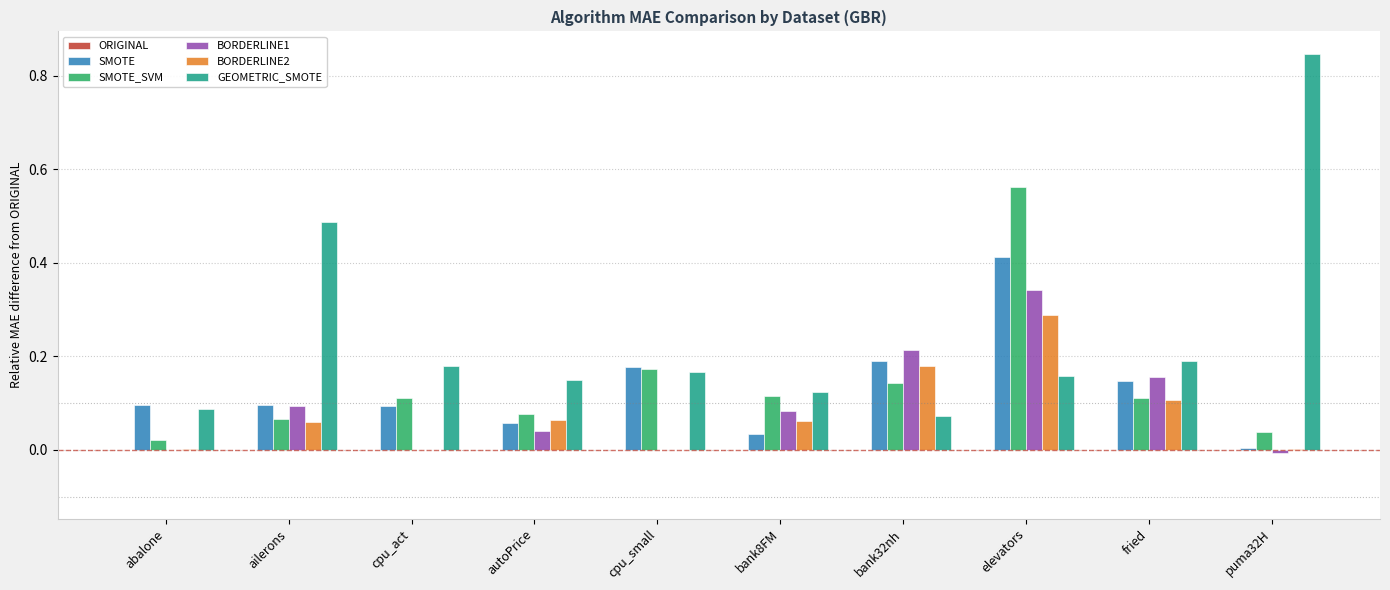

Which category has the highest value in the BORDERLINE2 series?

elevators